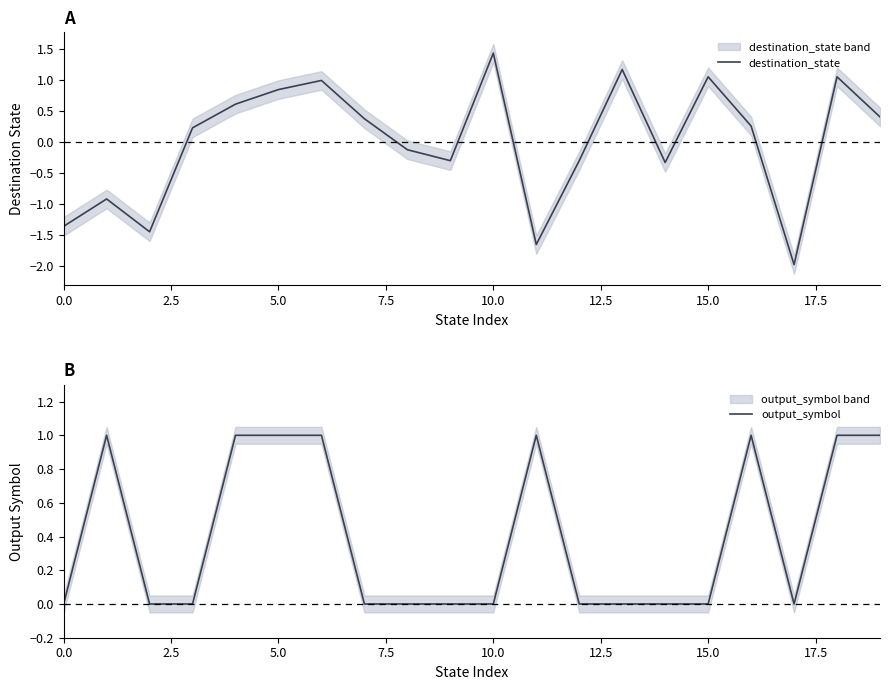

What is the difference between the maximum and minimum values in the destination_state series?

3.4